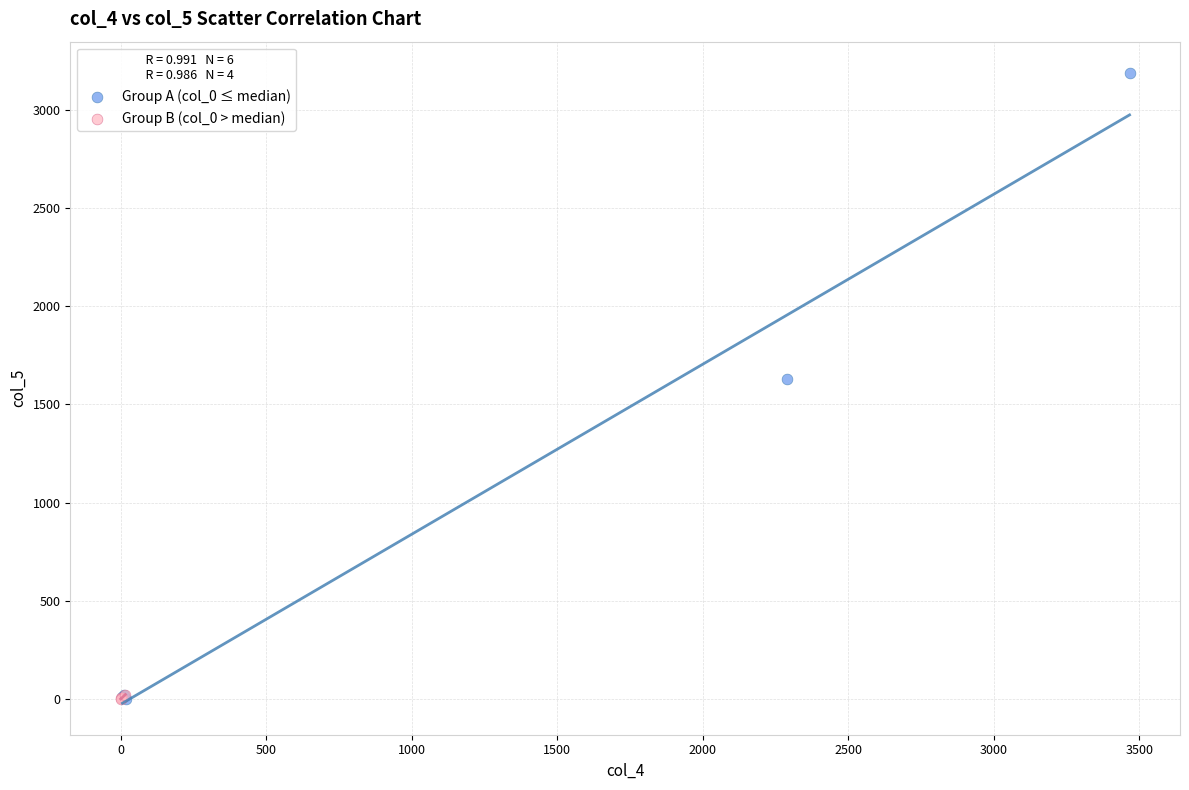

Which series contains the highest Y value?

Group A (col_0 ≤ median)